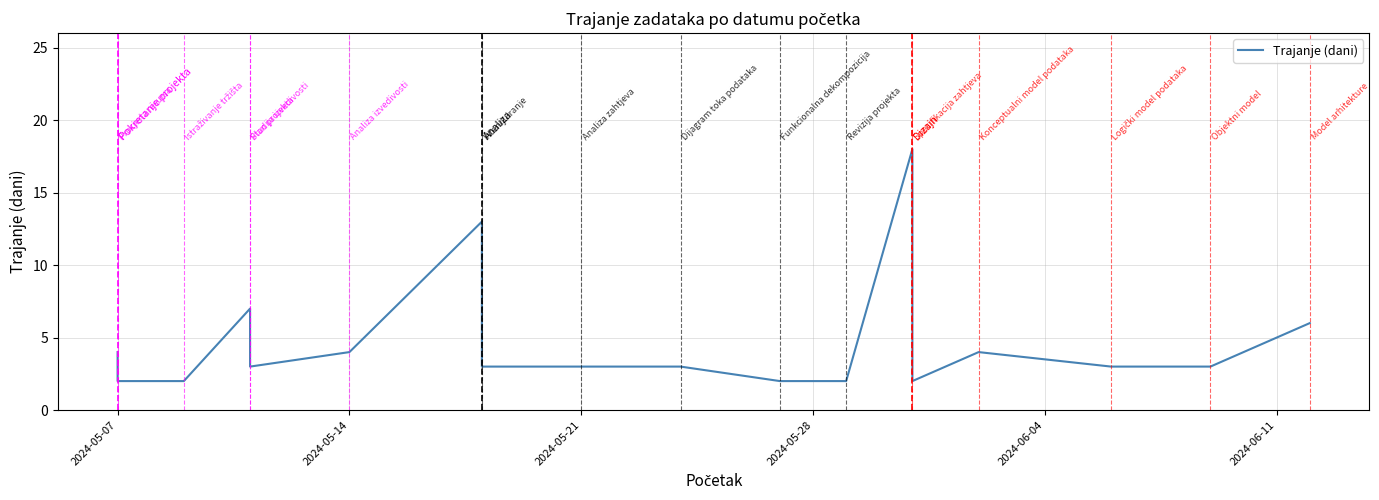

How many lines are shown in the chart?

1